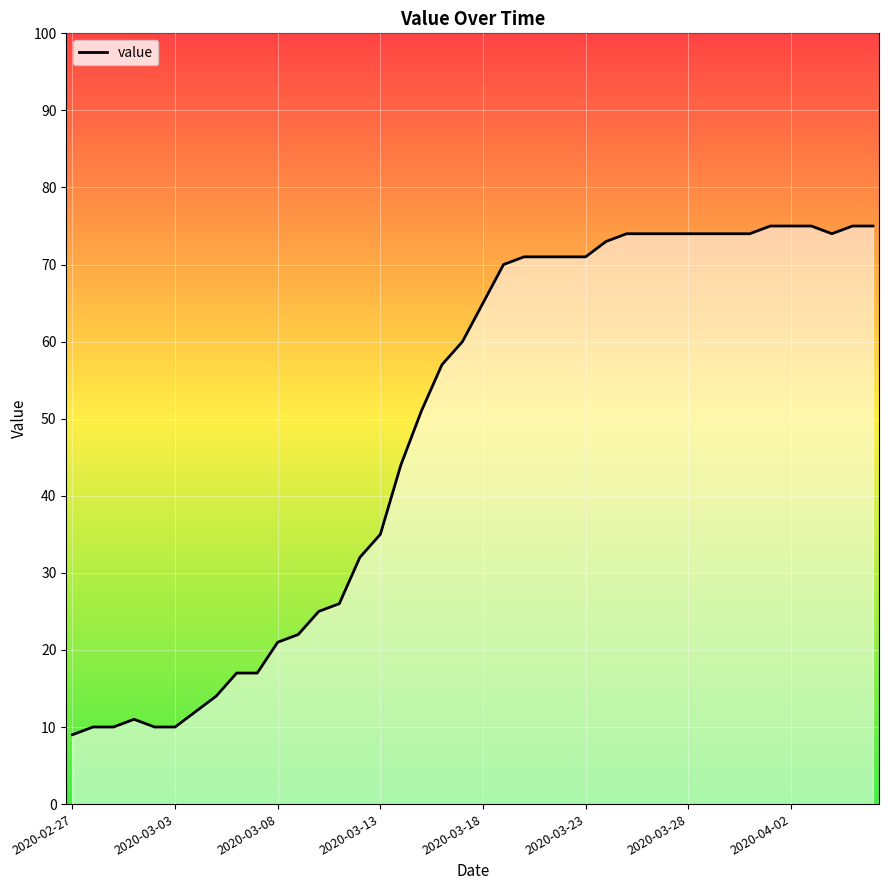

What is the smallest value displayed?

9